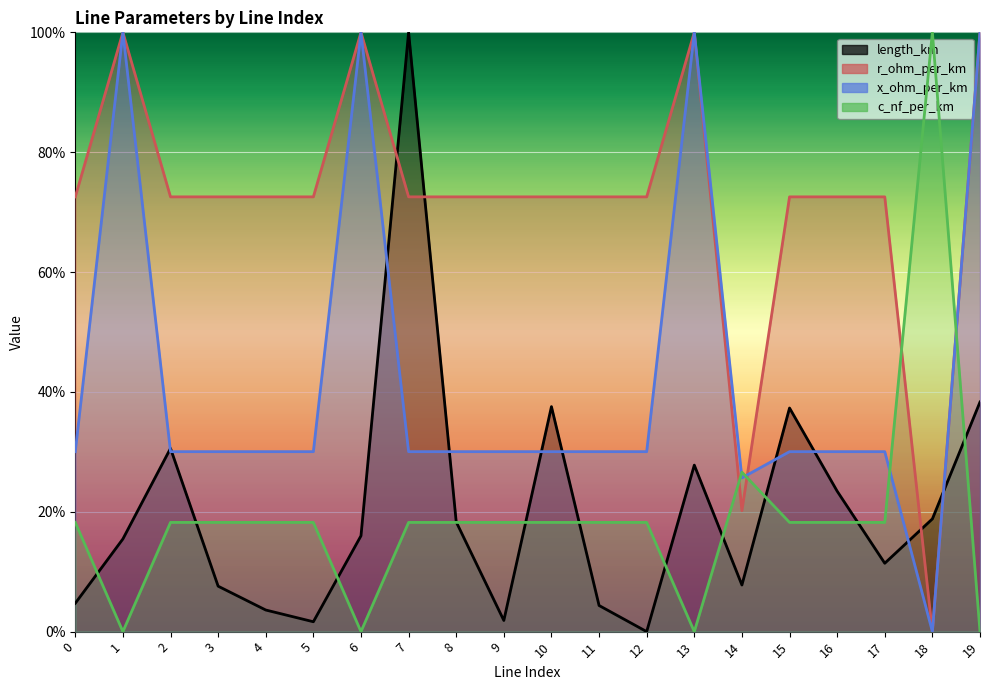

What is the maximum value shown in the chart?

1.0